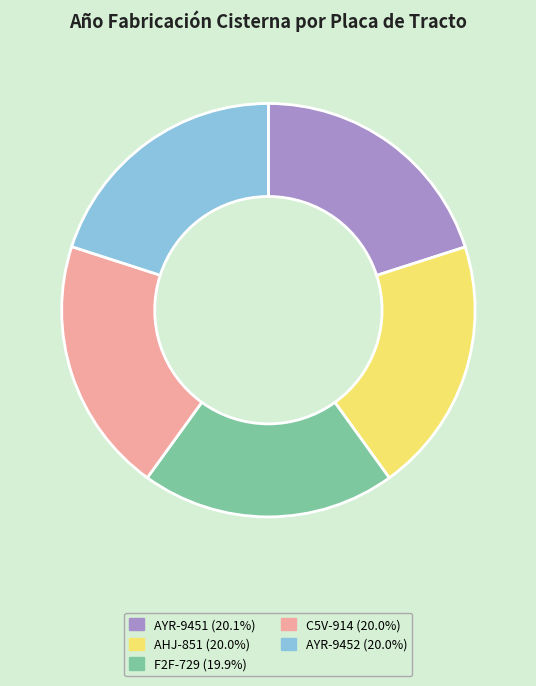

The C5V-914 slice represents 11% of the pie. True or false?

False